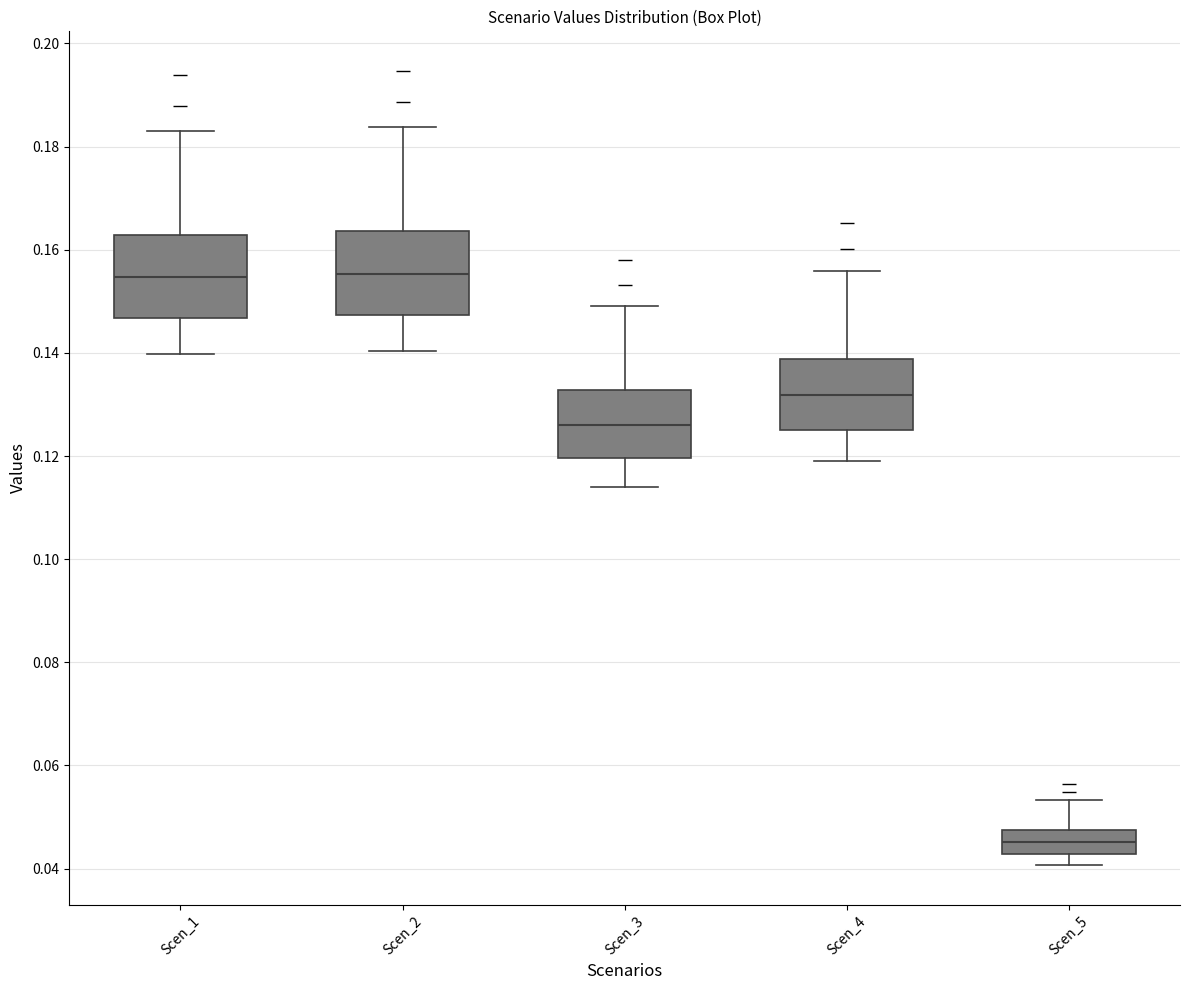

Reading left to right, transcribe this box plot: for each box, give where its median line is, the range the box spans, and where its two whiskers end, as read against the y-axis. The values are not printed on the chart, so give them approximately, as read against the axis.

Scen_1: median 0.154, box 0.146 to 0.162, whiskers 0.140 to 0.182
Scen_2: median 0.156, box 0.148 to 0.164, whiskers 0.140 to 0.184
Scen_3: median 0.126, box 0.120 to 0.132, whiskers 0.114 to 0.150
Scen_4: median 0.132, box 0.126 to 0.138, whiskers 0.120 to 0.156
Scen_5: median 0.046, box 0.042 to 0.048, whiskers 0.040 to 0.054